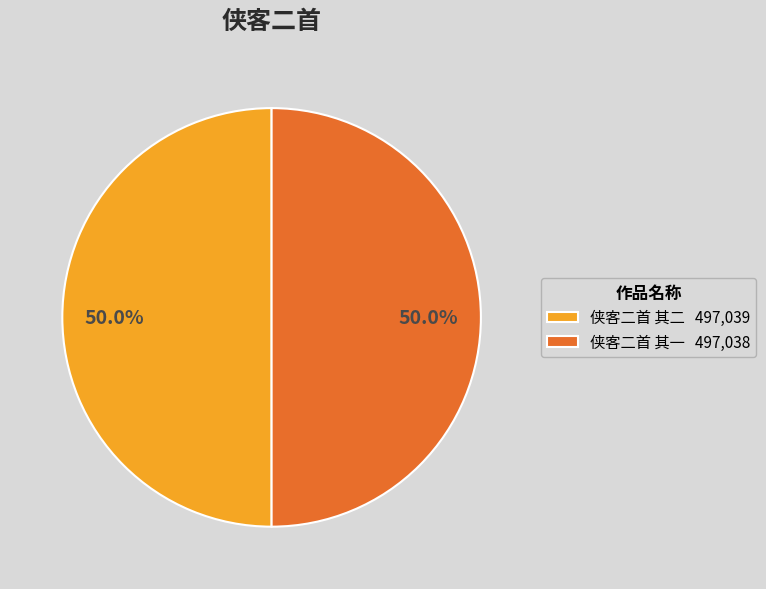

What percentage do 侠客二首 其二 497,039 and 侠客二首 其一 497,038 together represent?

100.0%